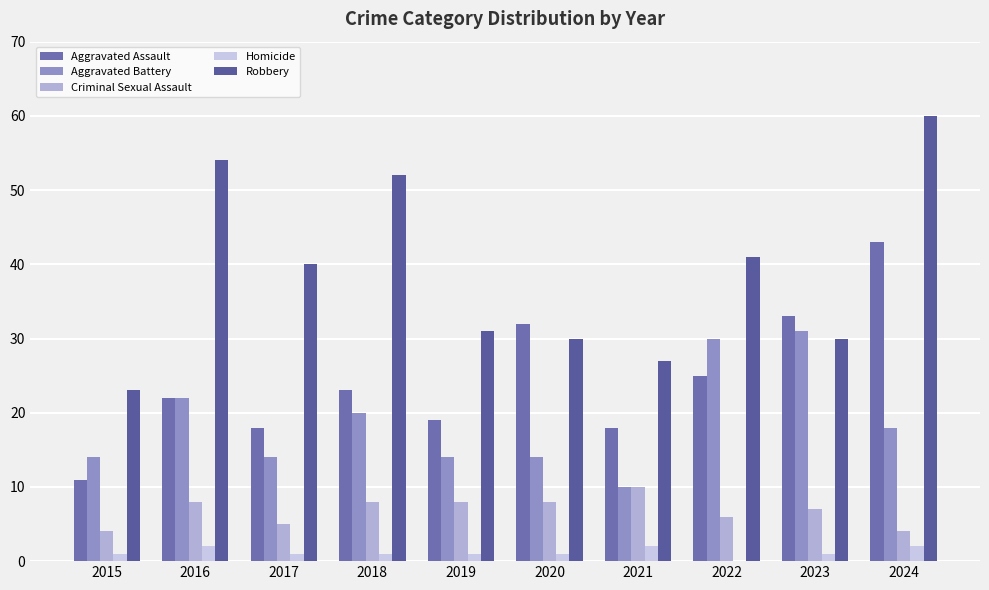

At which category is the sum across all series the highest?

2024